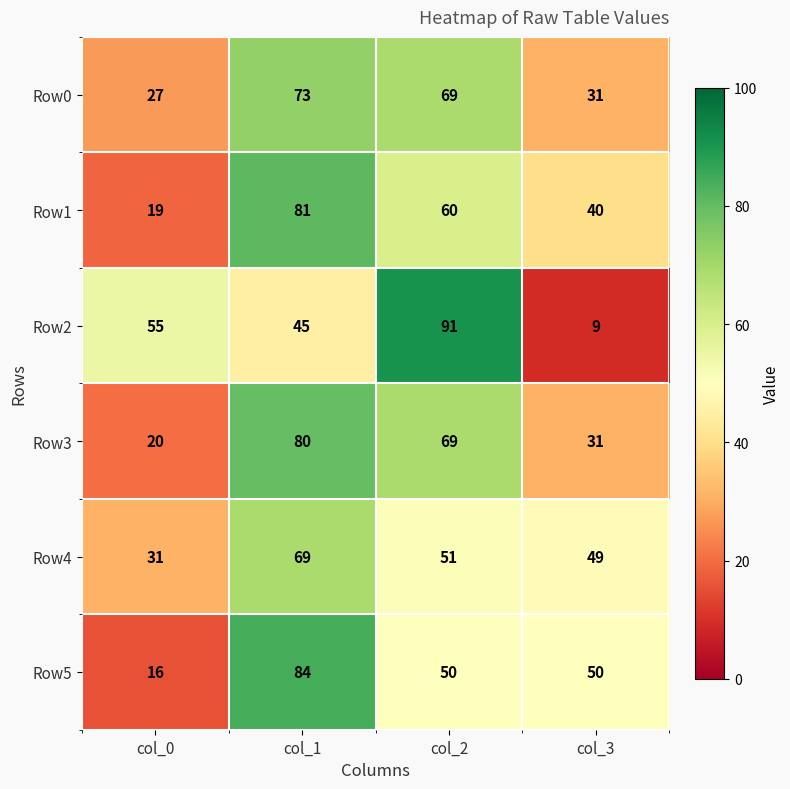

Reading left to right, what are all the values shown in this chart?

Row0: 27	73	69	31
Row1: 19	81	60	40
Row2: 55	45	91	9
Row3: 20	80	69	31
Row4: 31	69	51	49
Row5: 16	84	50	50